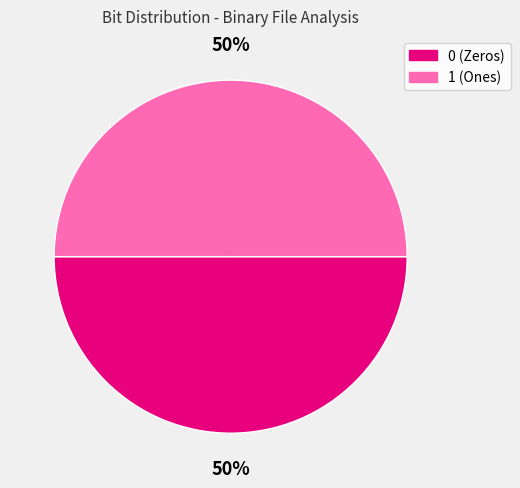

To the nearest percent, what is the combined percentage of 1 and 0?

100%